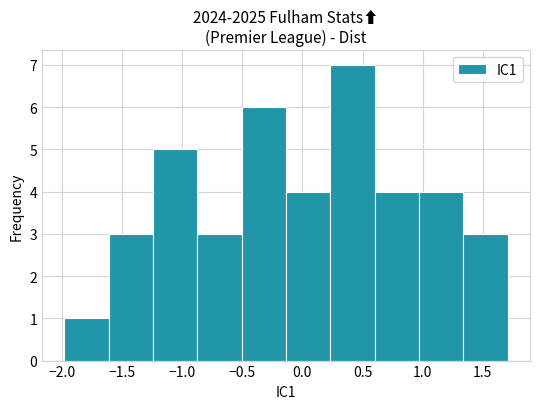

Reading left to right, list every bar in this chart as the range it spans on the x-axis followed by its height. Neither the bar edges nor the heights are printed on the chart, so give them approximately, as read against the axes.

-2.00 to -1.60: 1
-1.60 to -1.25: 3
-1.25 to -0.85: 5
-0.85 to -0.50: 3
-0.50 to -0.15: 6
-0.15 to 0.25: 4
0.25 to 0.60: 7
0.60 to 0.95: 4
0.95 to 1.35: 4
1.35 to 1.70: 3